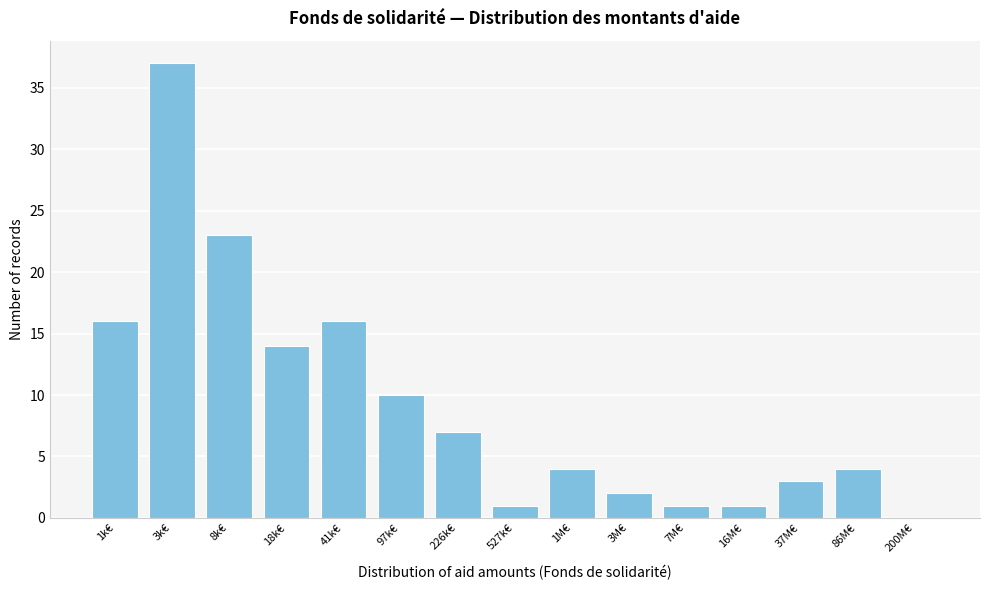

Reading right to left, transcribe all the data shown in this chart.

200M€=0	86M€=4	37M€=3	16M€=1	7M€=1	3M€=2	1M€=4	527k€=1	226k€=7	97k€=10	41k€=16	18k€=14	8k€=23	3k€=37	1k€=16